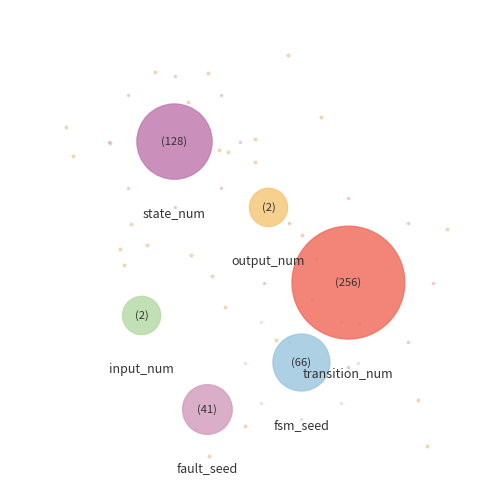

Approximately how many times larger is the value at fault_seed compared to input_num?

20.5